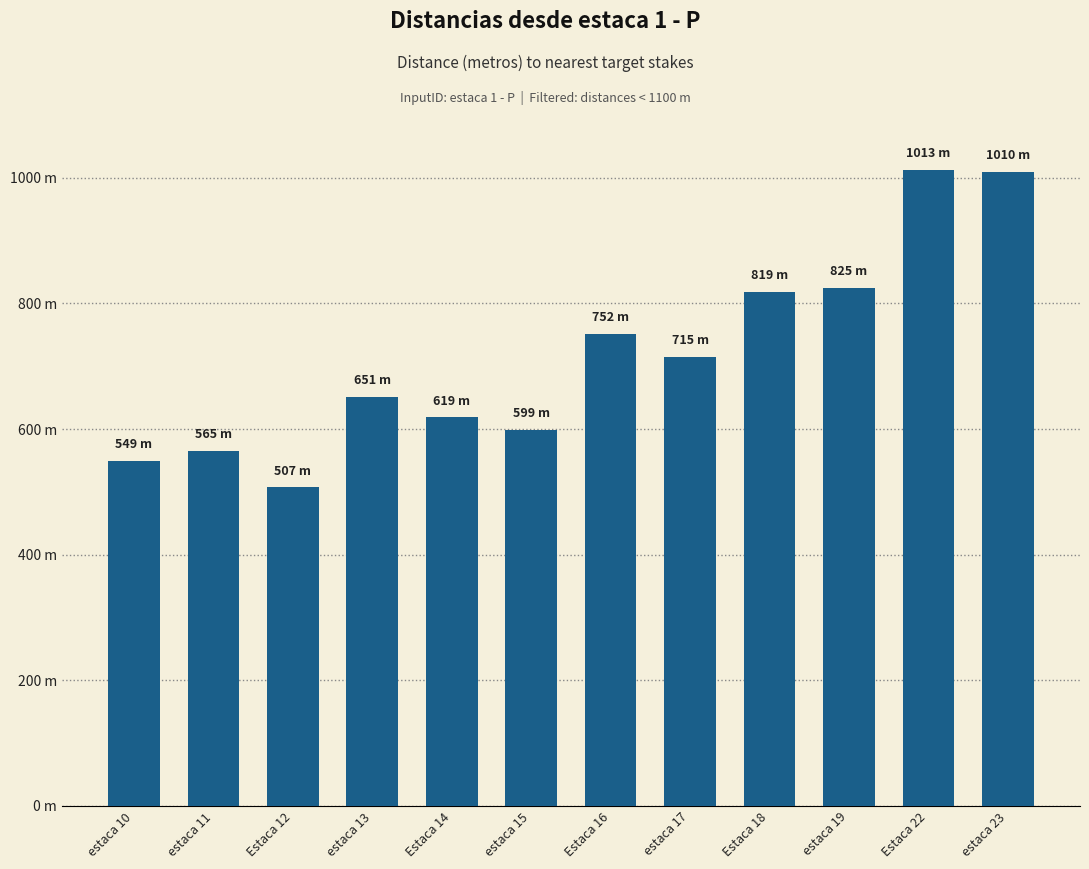

What is the label of the 8th bar from the left?

estaca 17